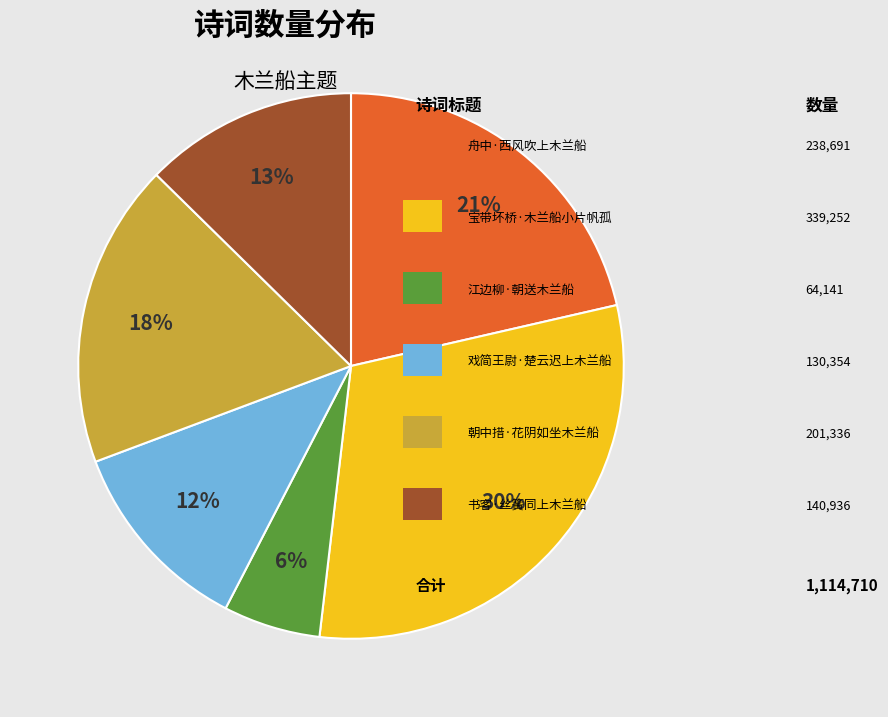

To the nearest percent, what is the average slice percentage?

17%